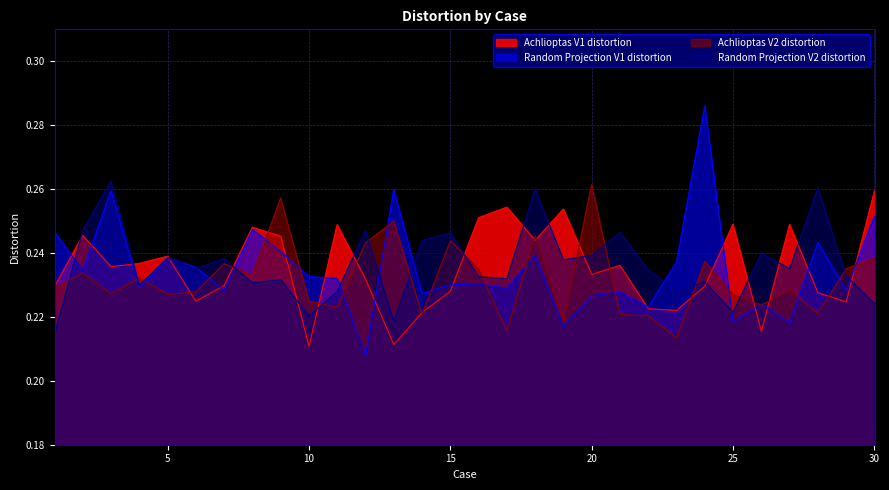

At how many categories does at least one series exceed 0?

30